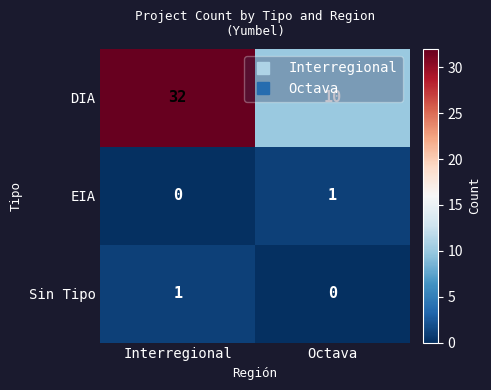

Which series has the largest total across all categories?

DIA